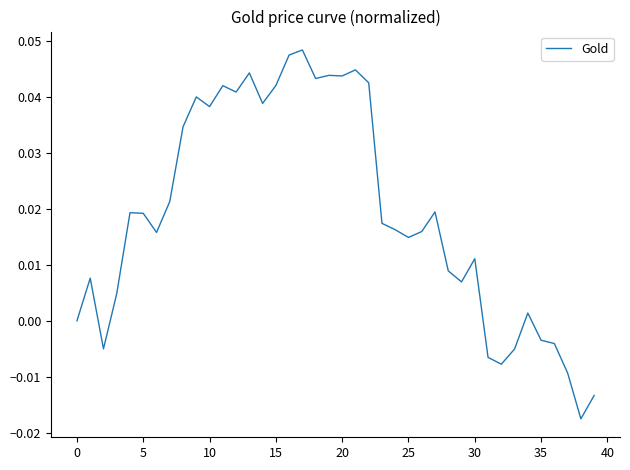

Which label corresponds to the smallest value in the chart?

38